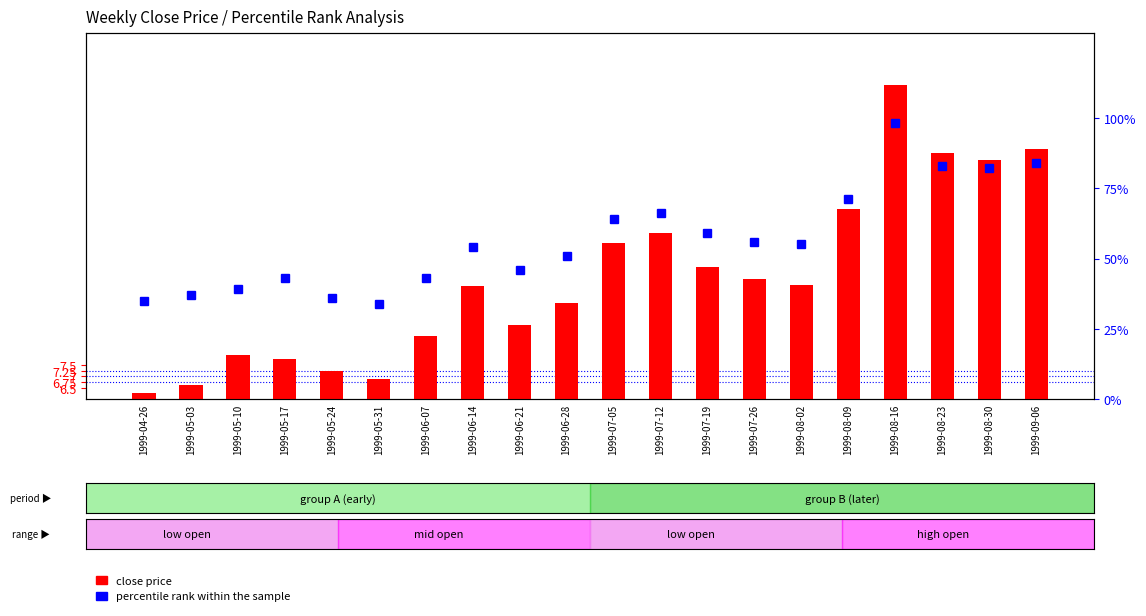

Which series has the widest spread of values?

percentile rank within the sample